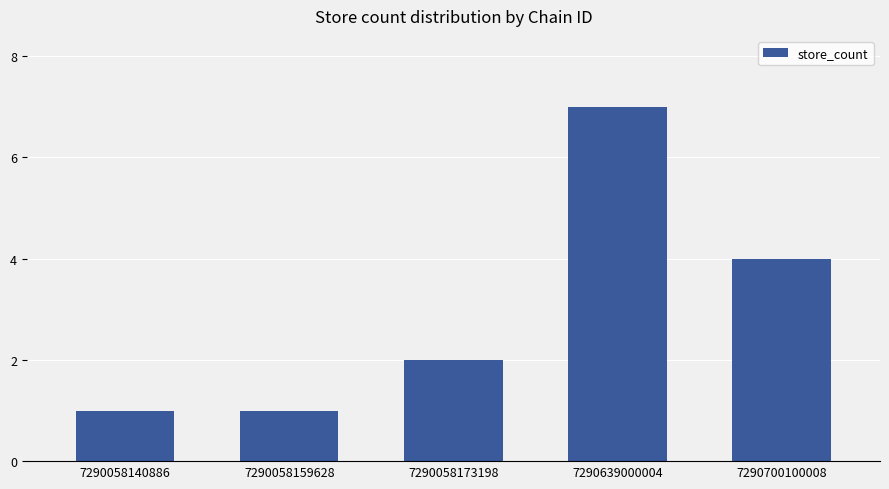

What is the value of the 2nd bar from the left?

1